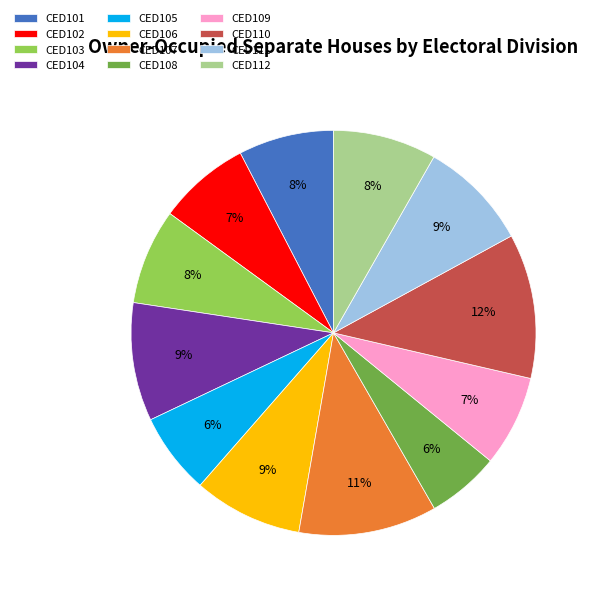

Which slice is the largest?

CED110